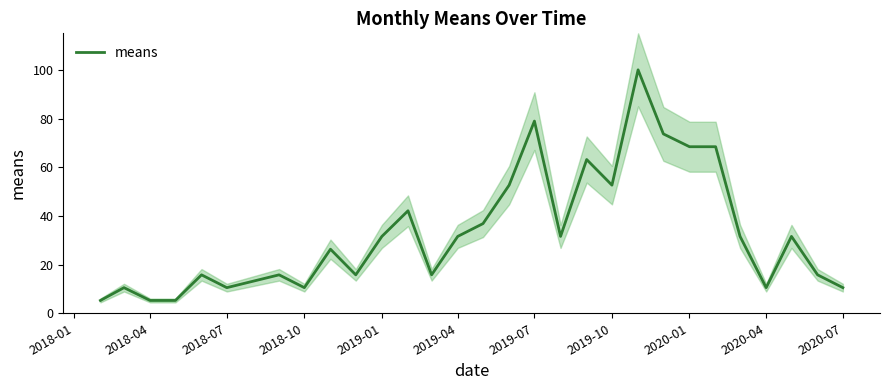

What is the minimum value shown in the chart?

5.3